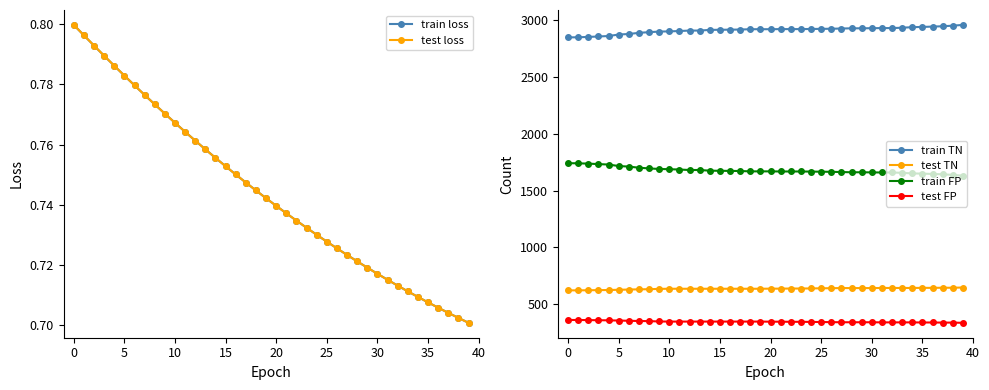

What is the difference between the maximum and minimum values in the train FP series?

110